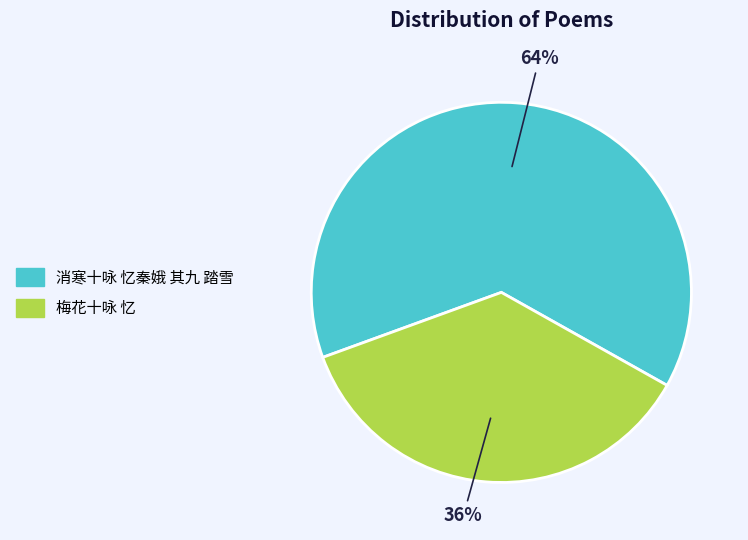

Is the sum of 消寒十咏 忆秦娥 其九 踏雪 and 梅花十咏 忆 greater than half?

Yes